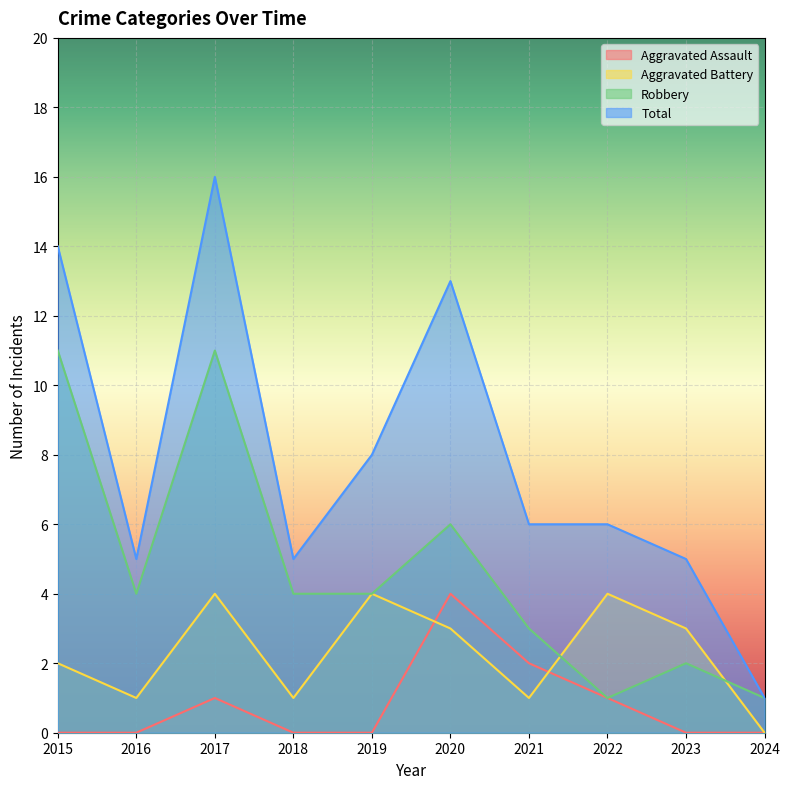

Between 2016 and 2021, which series saw the biggest shift?

Aggravated Assault